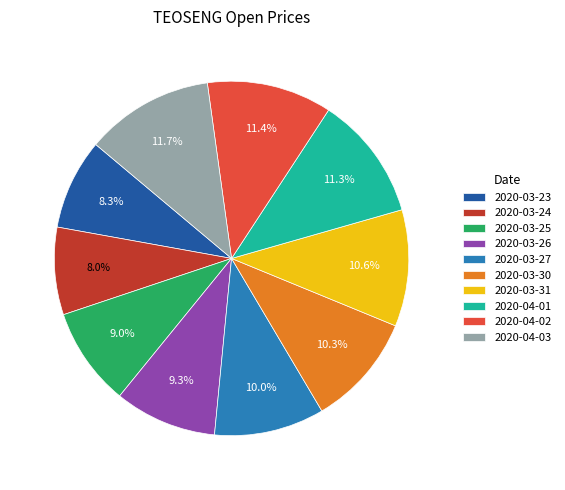

Combined, what portion of the pie is 2020-03-24 and 2020-03-26?

17.3%